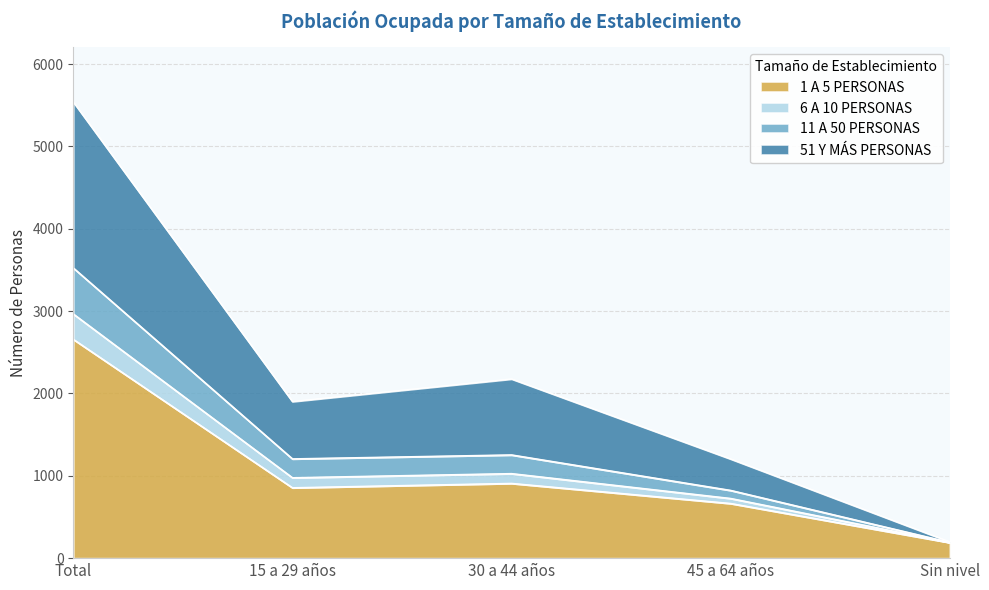

At which category is the sum across all series the highest?

Total